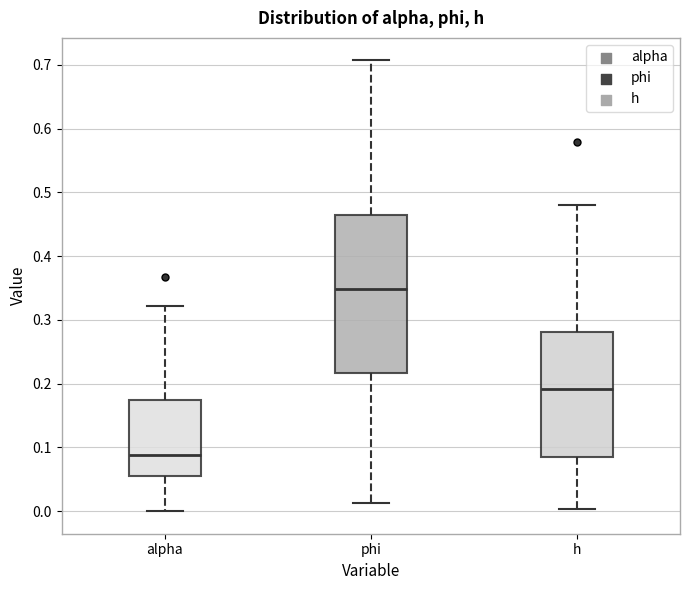

Reading left to right, read every box against the y-axis: the position of its median line, the range the box covers, and the ends of its whiskers. The values are not printed on the chart, so give them approximately, as read against the axis.

alpha: median 0.09, box 0.06 to 0.17, whiskers 0.00 to 0.32
phi: median 0.35, box 0.22 to 0.46, whiskers 0.01 to 0.71
h: median 0.19, box 0.09 to 0.28, whiskers 0.00 to 0.48